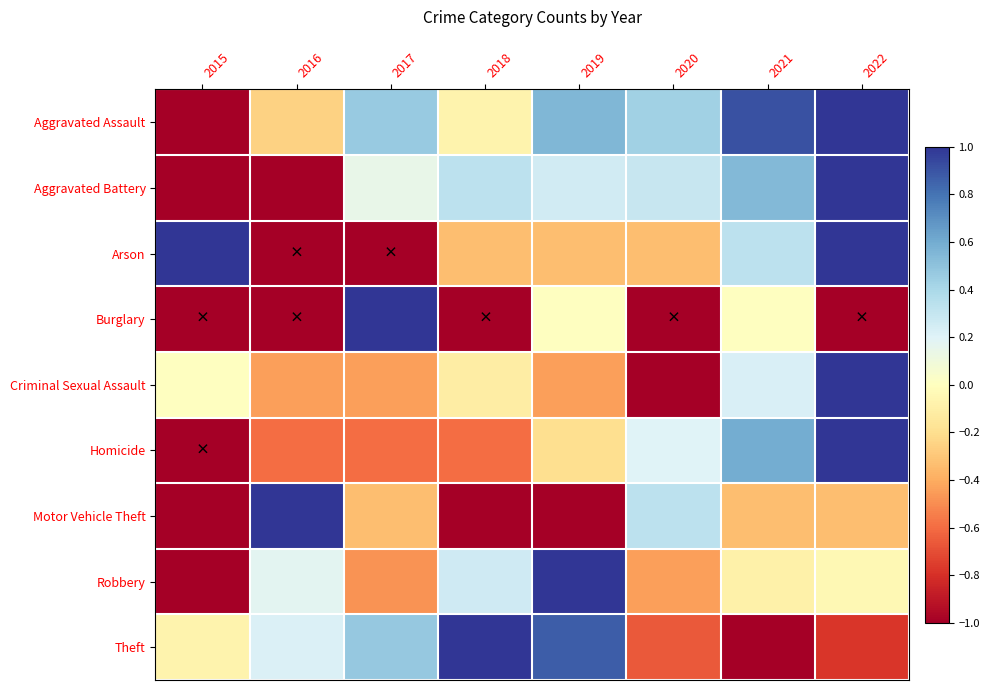

Between 2019 and 2022, which series saw the biggest shift?

Theft